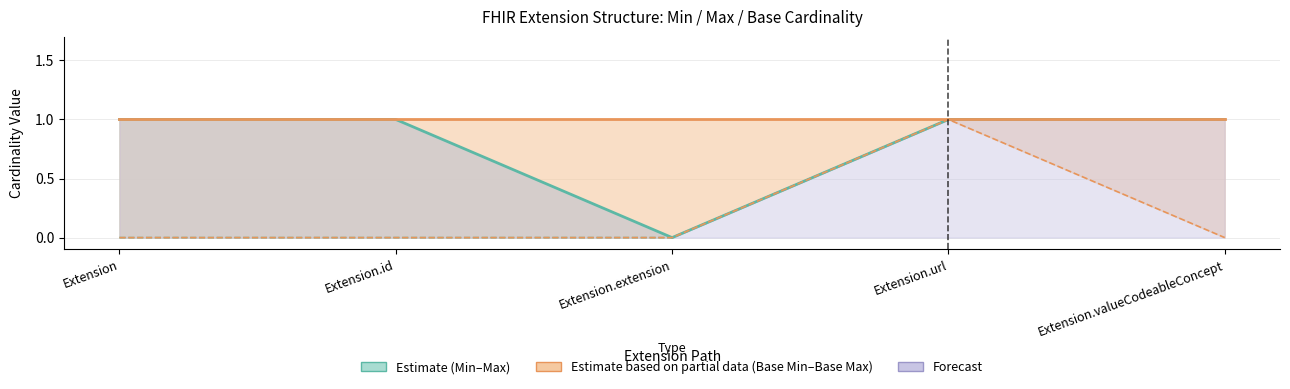

Rank the categories by Min value from lowest to highest.

Extension, Extension.id, Extension.extension, Extension.url, Extension.valueCodeableConcept